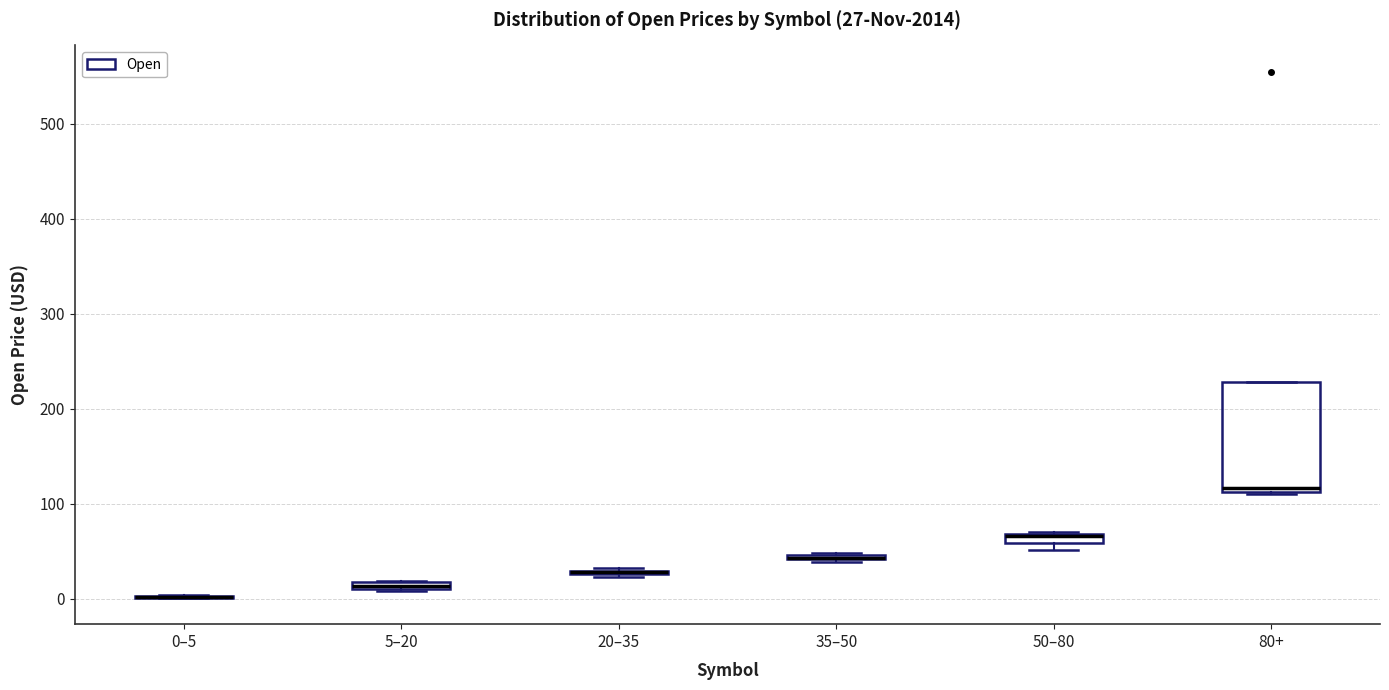

Which box is the tallest, from its lower edge to its upper edge?

80+